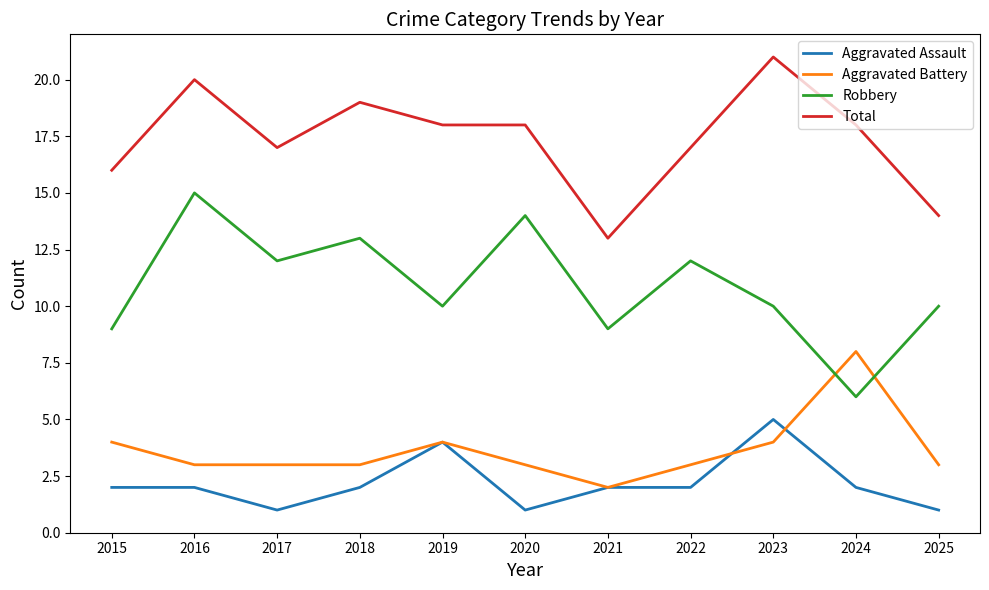

At which label does Robbery reach its minimum?

2024